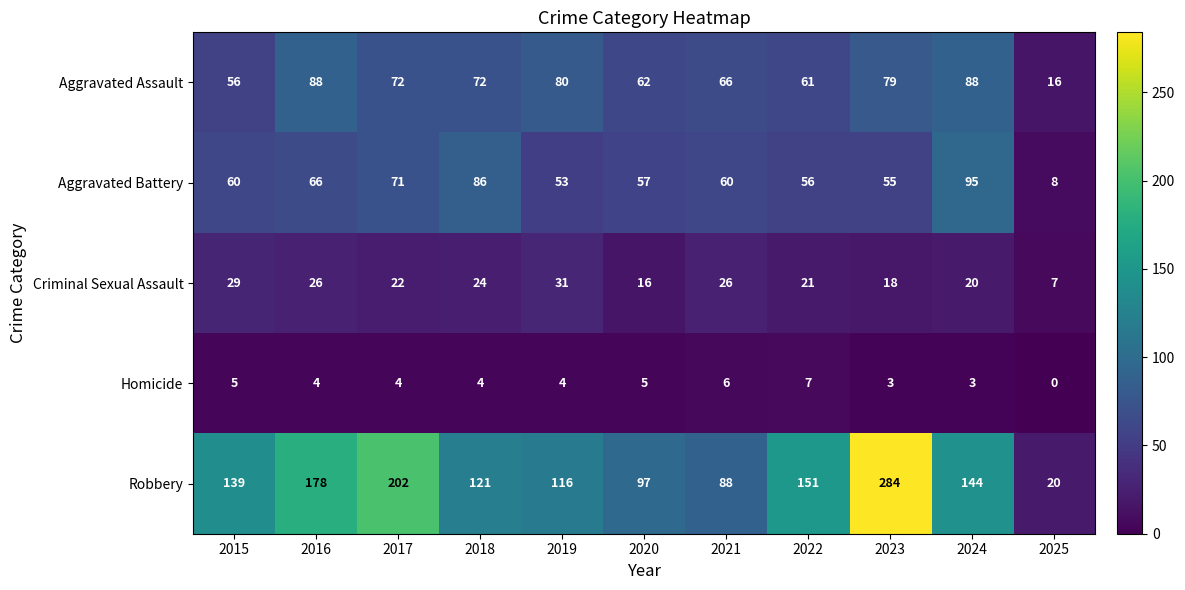

What is the sum of all Aggravated Assault values?

740